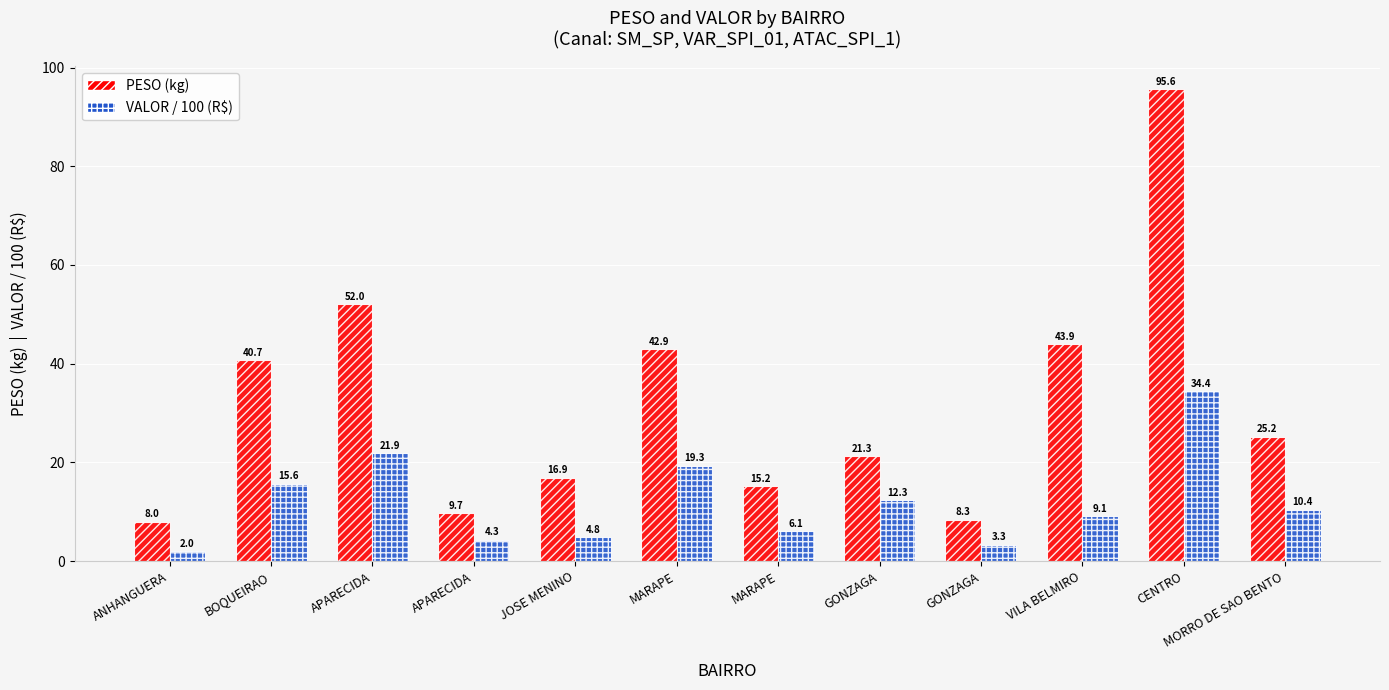

The PESO (kg) series shows 21.3 at GONZAGA. True or false?

True